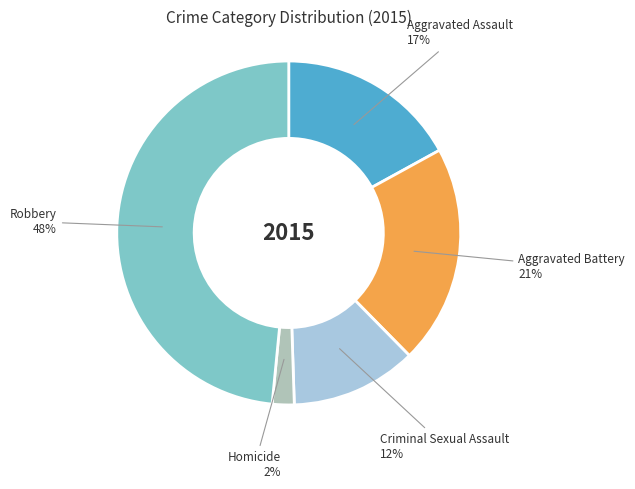

To the nearest percent, what is the difference between the largest and smallest slice percentages?

46%